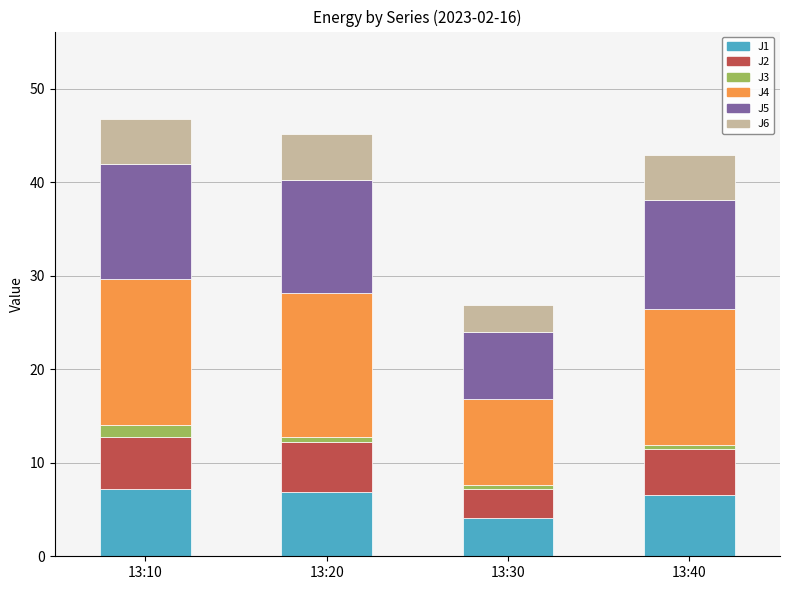

At which label does J1 reach its minimum?

13:30